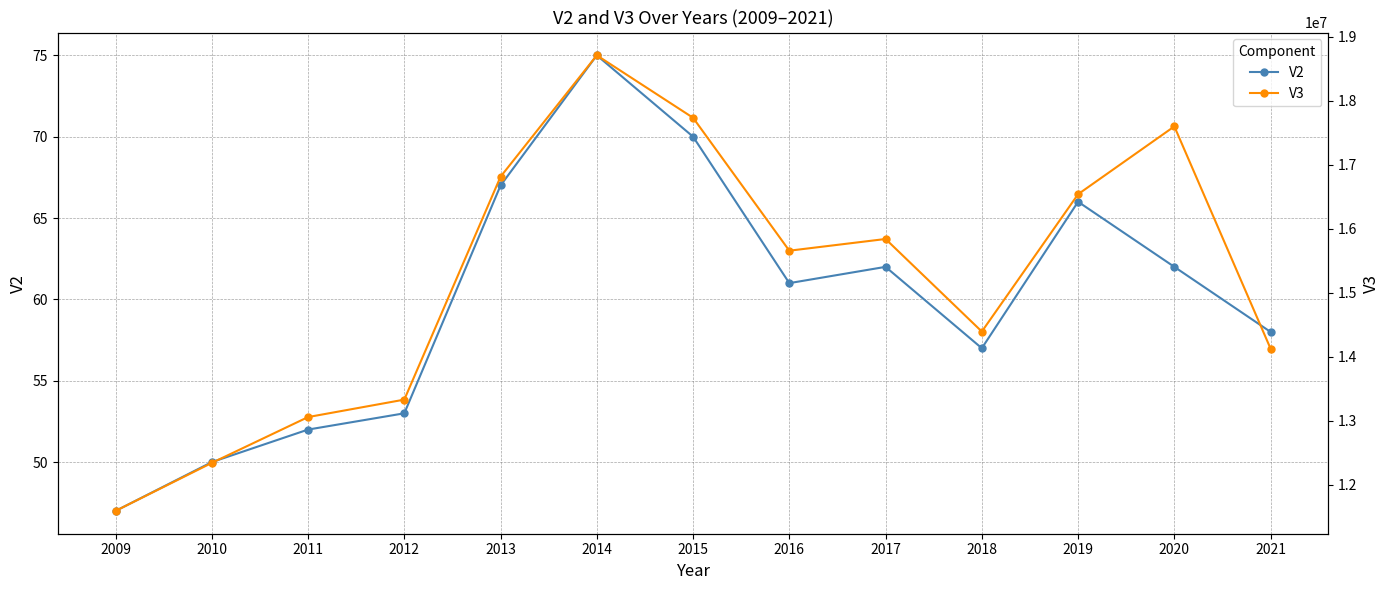

True or false: V2 and V3 intersect in this chart.

False